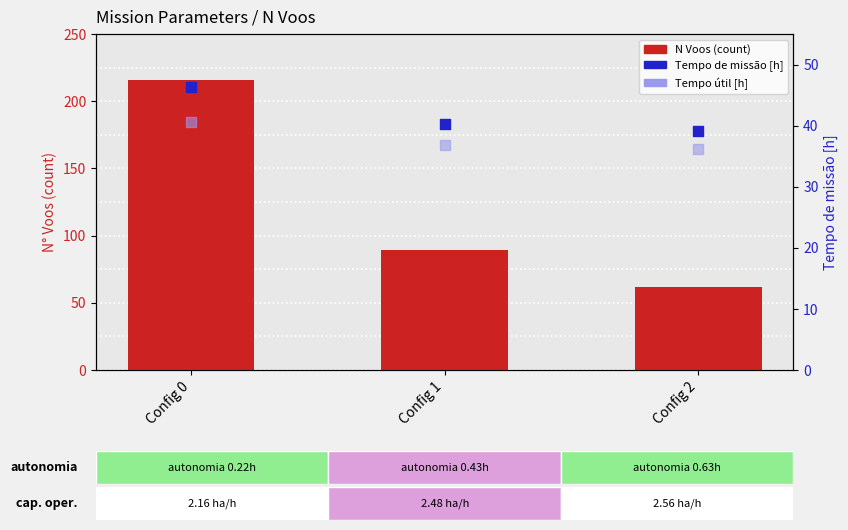

At which category is the sum across all series the highest?

Config 0